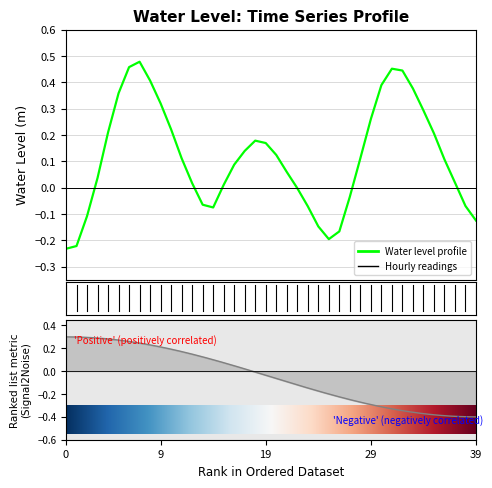

What is the difference between the values at 2024-11-09 04:00 and 2024-11-07 19:00?

0.5